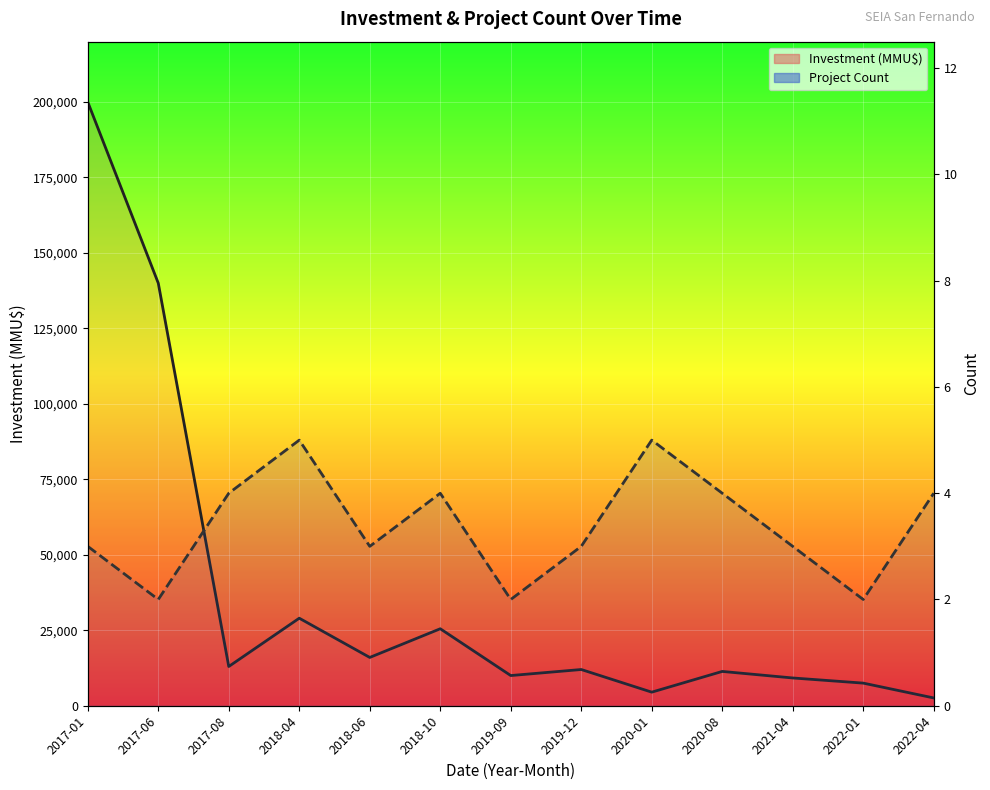

What is the sum of the Investment (MMU$) values at 2018-04 and 2020-01?

33500